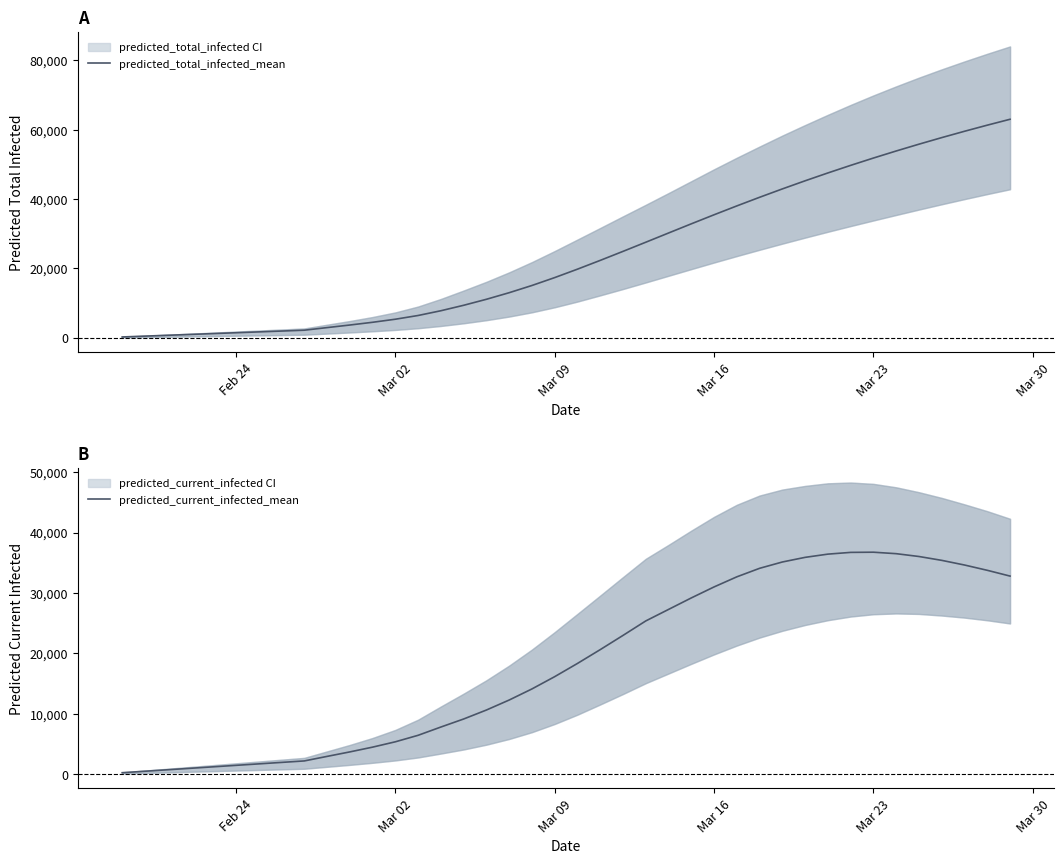

What is the maximum value for predicted_total_infected_mean?

63032